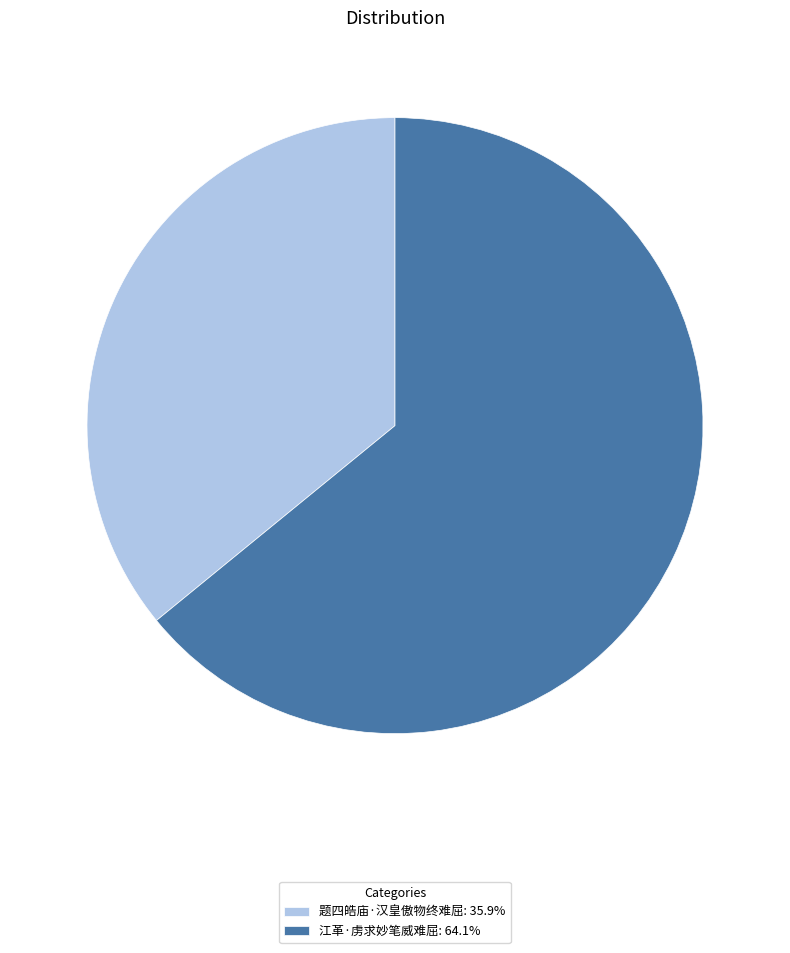

Do 江革·虏求妙笔威难屈: 64.1% and 题四皓庙·汉皇傲物终难屈: 35.9% together represent more than half of the pie?

Yes